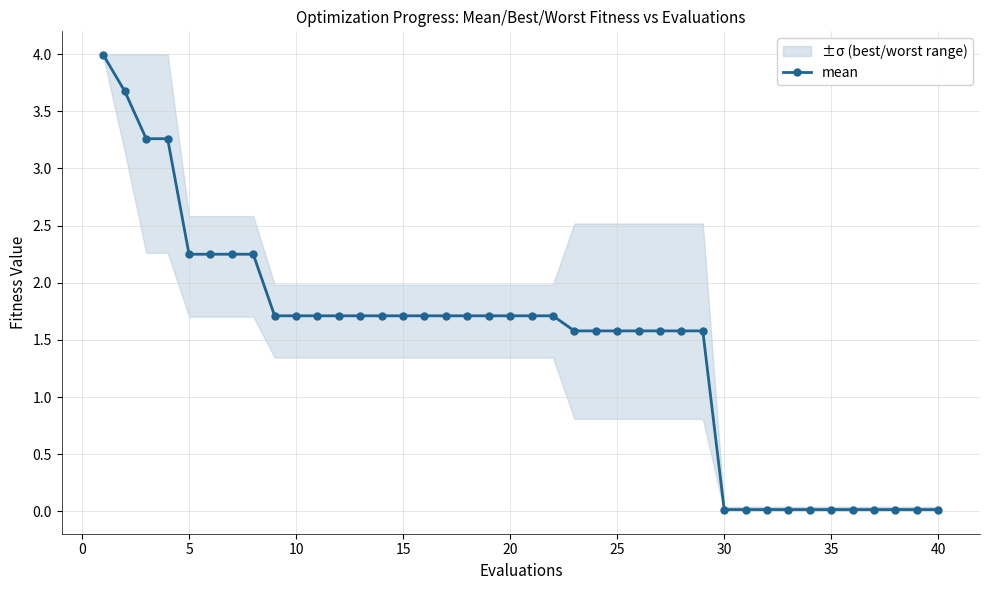

True or false: mean has a value of 2.8 at 10.

False